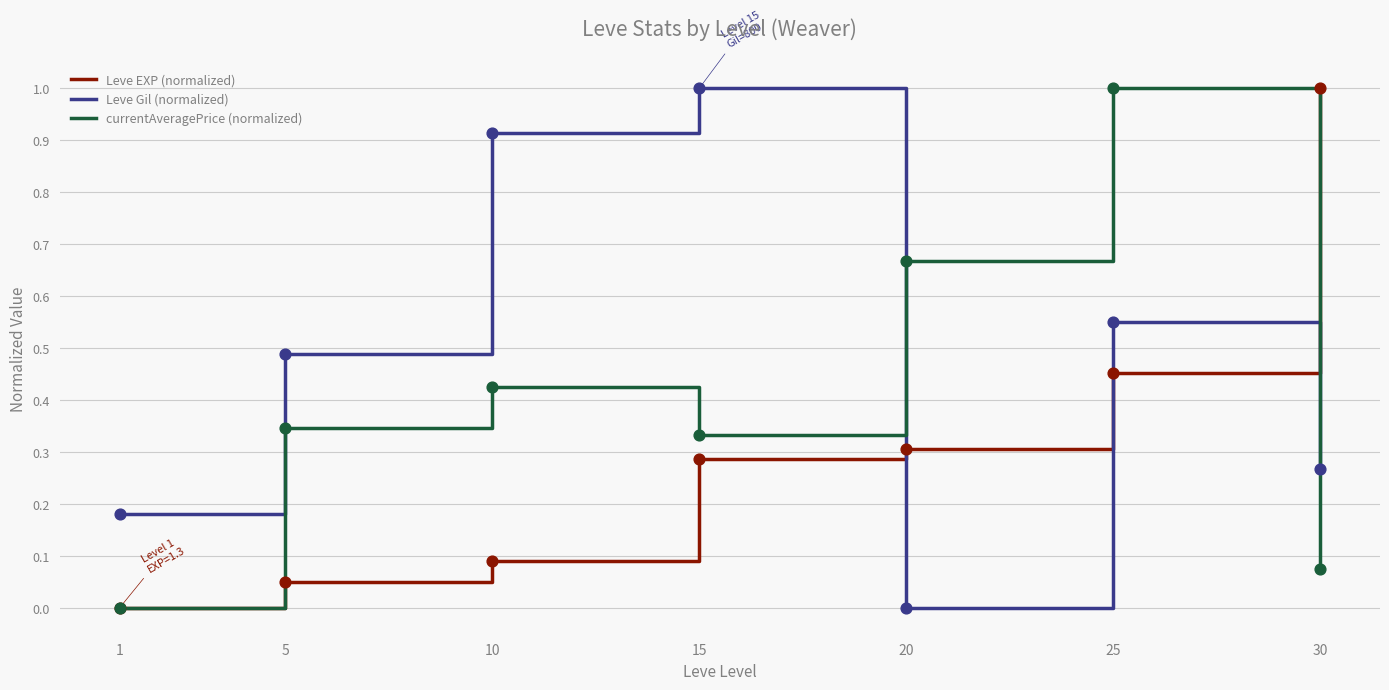

At which category is the sum across all series the highest?

25